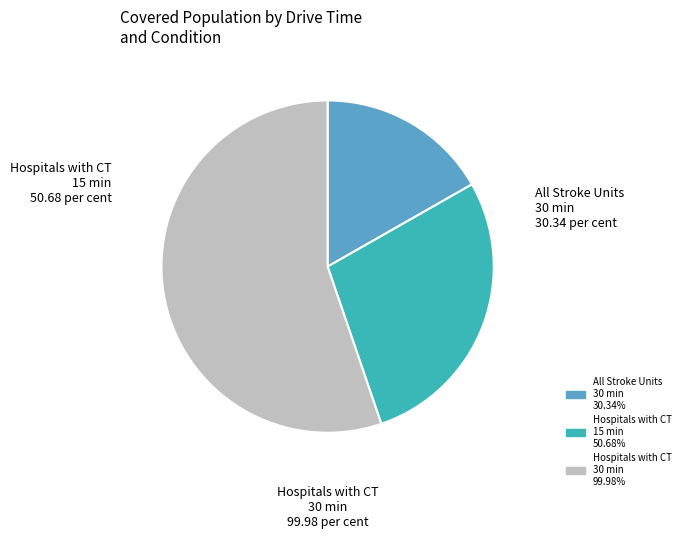

Is there a majority slice in this chart?

Yes